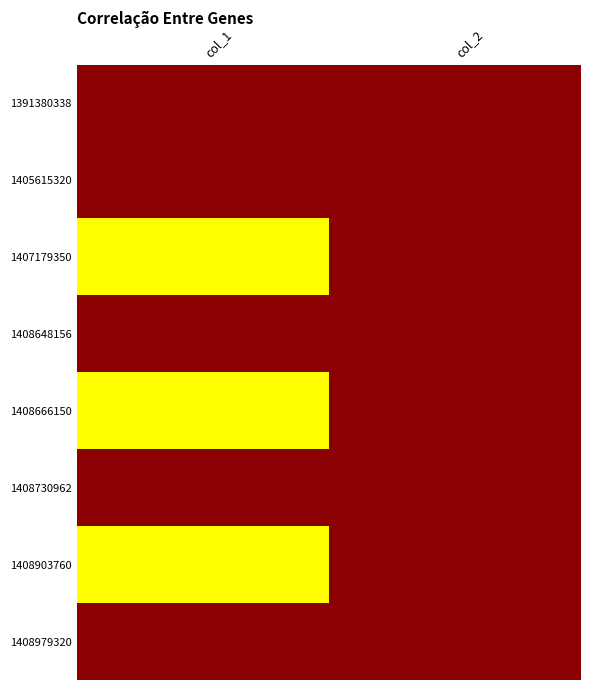

What is the difference between the highest and lowest values at col_1?

1